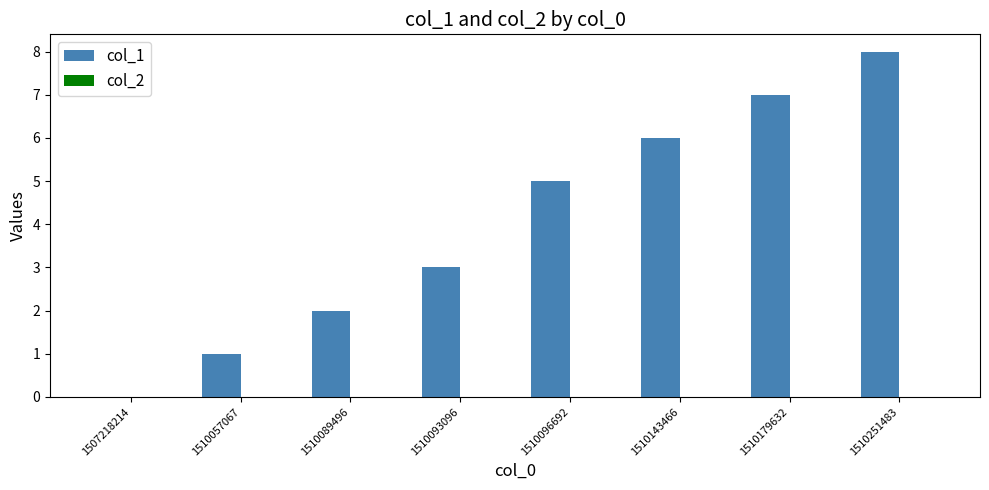

Count the number of data series in this chart.

1